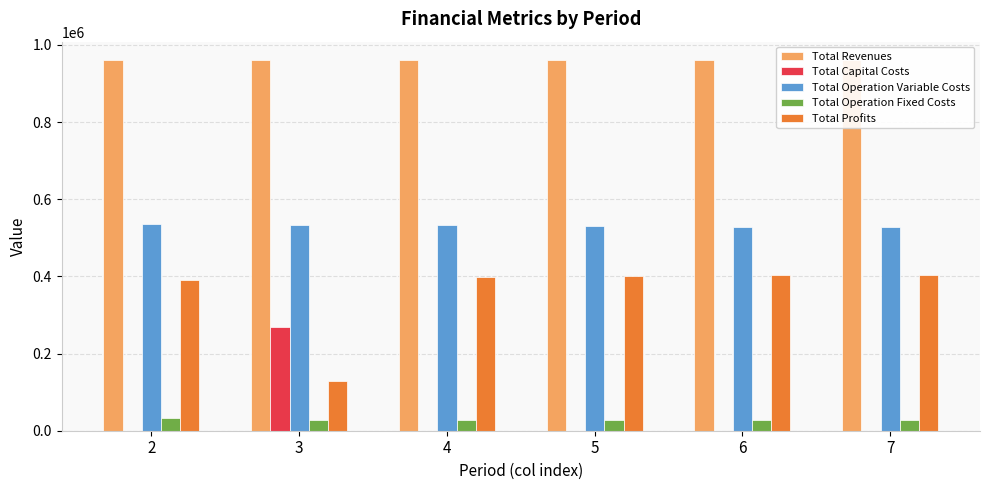

Which series has the largest total across all categories?

Total Revenues